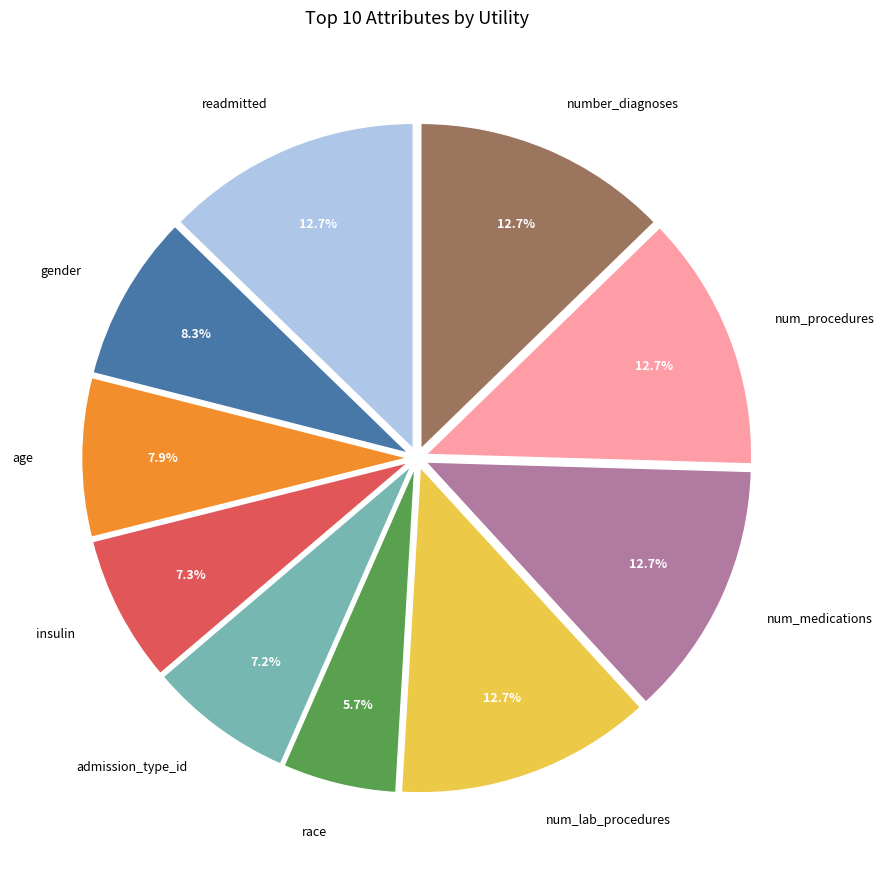

Is there a majority slice in this chart?

No